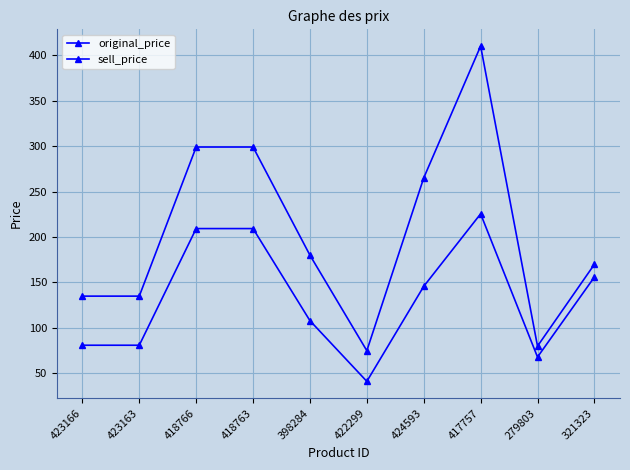

Is the value of original_price at 398284 greater than the value of sell_price at 417757?

No